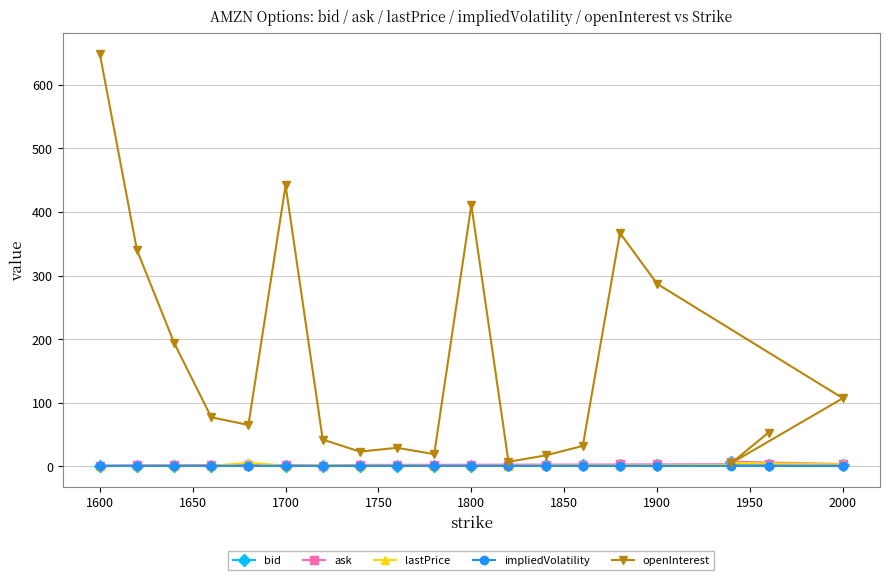

Reading left to right, what are all the values shown in this chart?

bid: 0.5	0.5	0.5	0.6	1.4	0.7	0.4	0.9	1.0	1.0	1.1	1.2	1.3	1.4	1.6	1.7	2.6	6.2	2.3
ask: 0.8	1.4	1.8	1.8	1.9	1.9	1.1	2.1	2.2	2.3	2.4	2.5	2.6	2.7	2.8	2.9	3.5	7.0	3.0
lastPrice: 0.7	0.9	1.1	0.6	5.6	0.7	1.6	1.1	1.2	0.8	0.8	1.0	1.3	1.3	1.3	1.5	3.0	5.4	1.8
impliedVolatility: 0.6	0.6	0.6	0.6	0.6	0.6	0.6	0.6	0.6	0.6	0.6	0.6	0.6	0.6	0.6	0.6	0.5	0.6	0.5
openInterest: 649.0	340.0	194.0	77.0	65.0	442.0	42.0	23.0	29.0	19.0	411.0	7.0	17.0	32.0	367.0	287.0	107.0	5.0	53.0